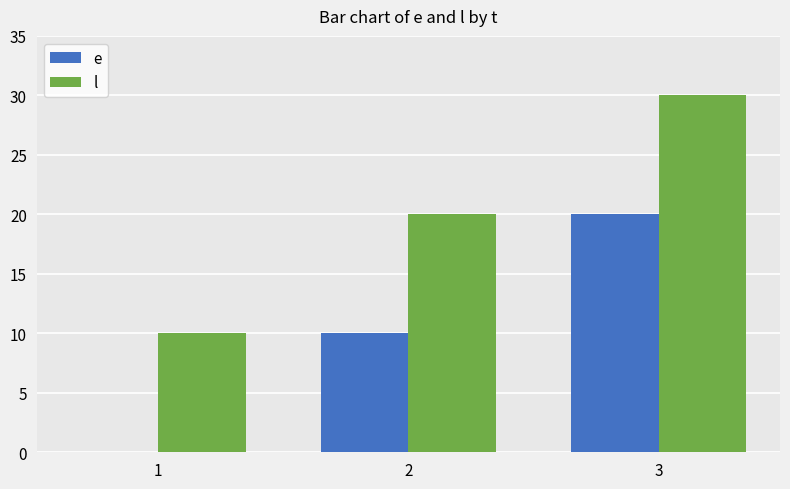

How many positive values does the e series have?

2